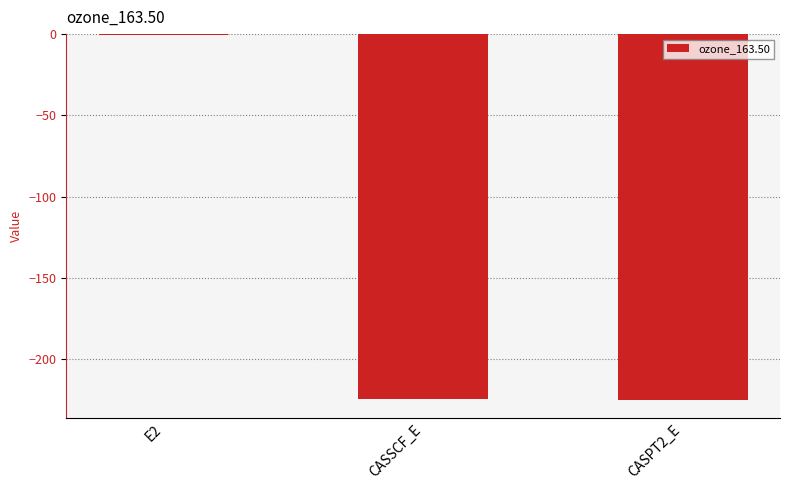

Read the value at CASSCF_E.

-224.5